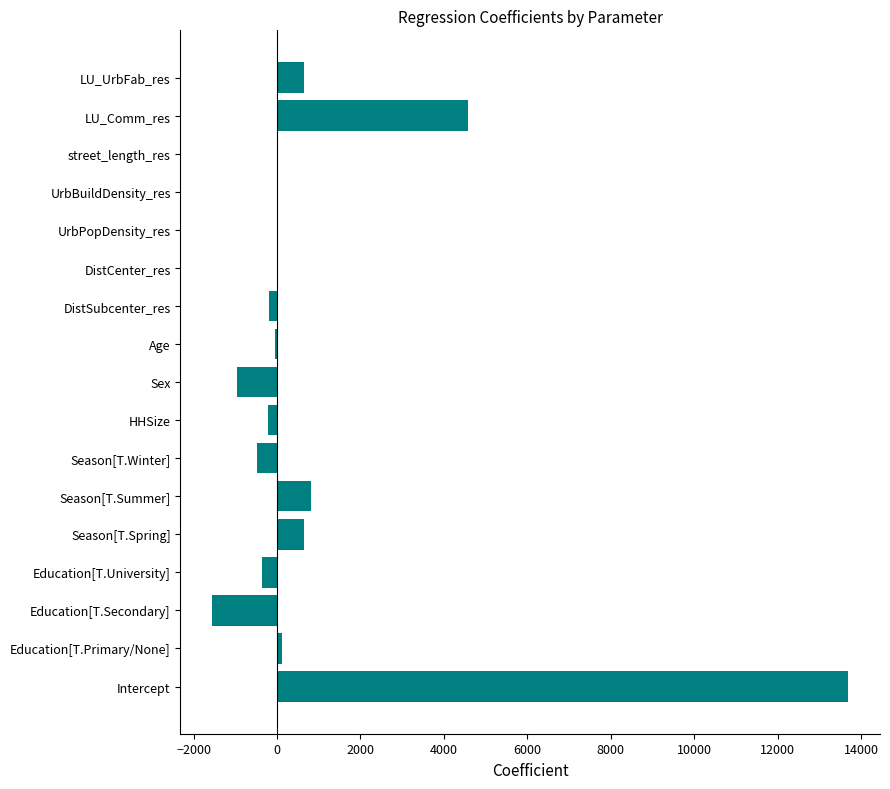

Which has a higher value, DistSubcenter_res or Intercept?

Intercept